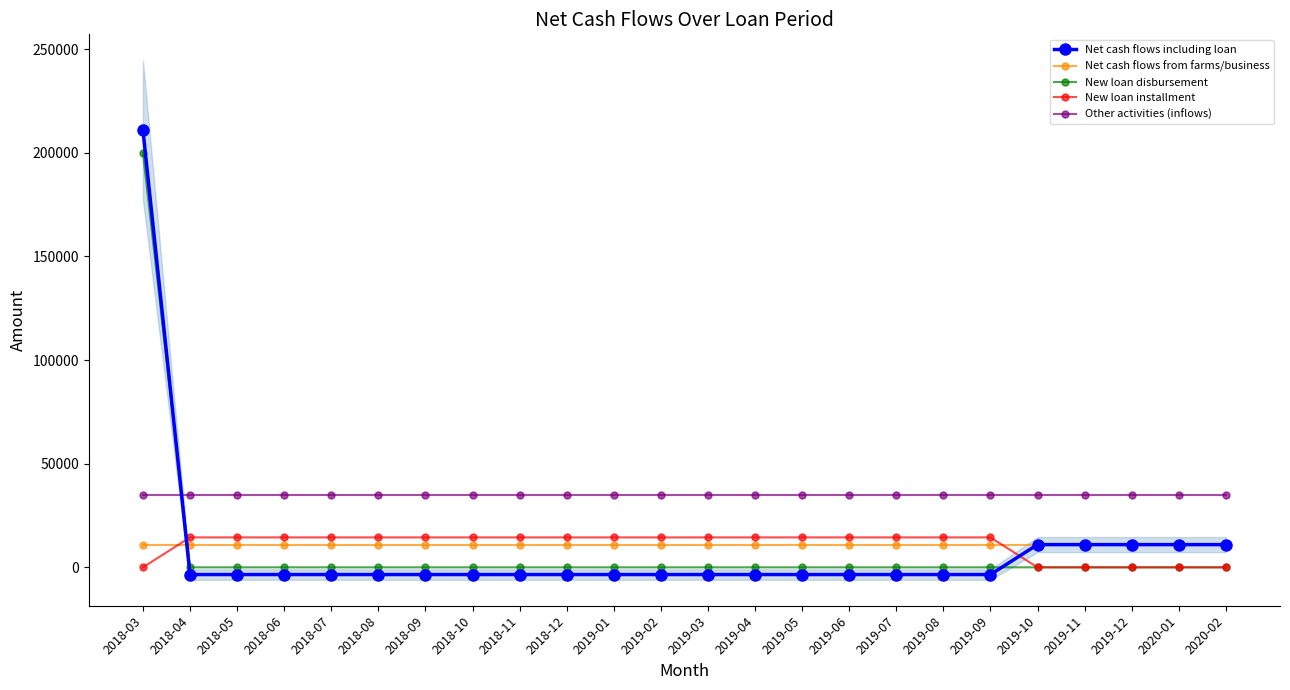

What is the difference between the second highest and minimum values in the Net cash flows including loan series?

14444.4